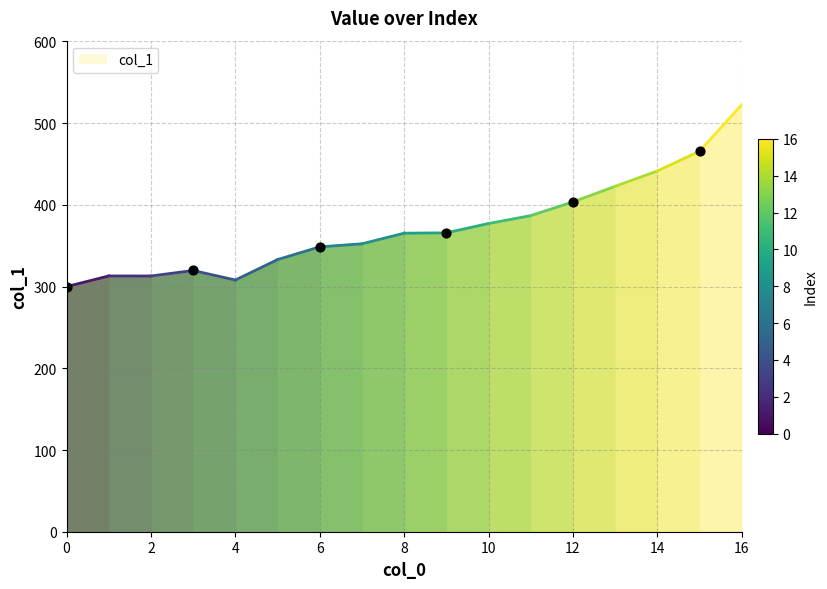

What is the average X value?

7.5